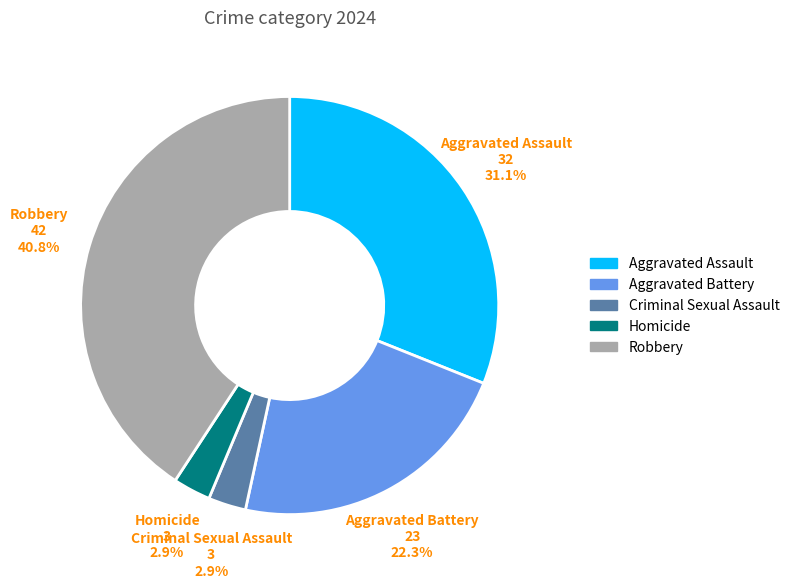

True or false: Aggravated Battery accounts for 31% of the total.

False